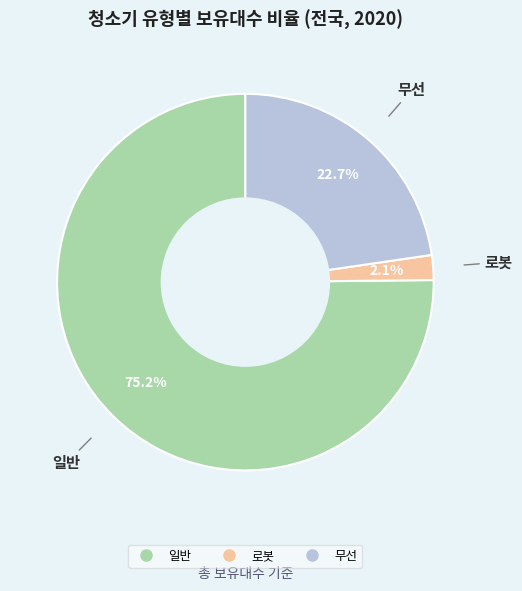

What is the smallest slice in the pie chart?

로봇